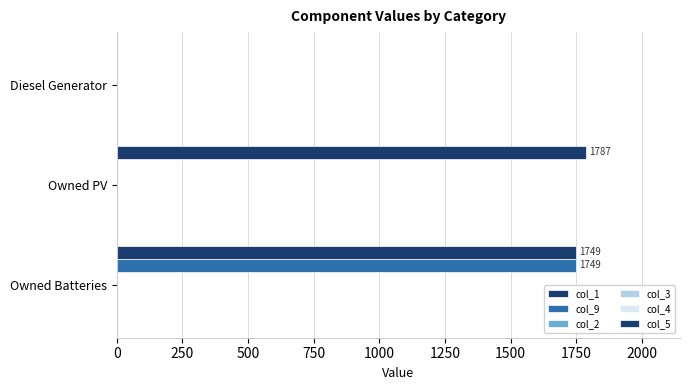

How many categories are shown in the chart?

3